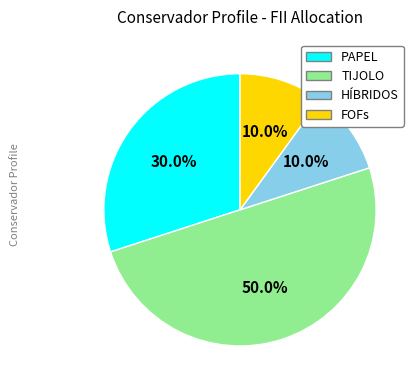

Which category has the biggest portion of the pie?

TIJOLO